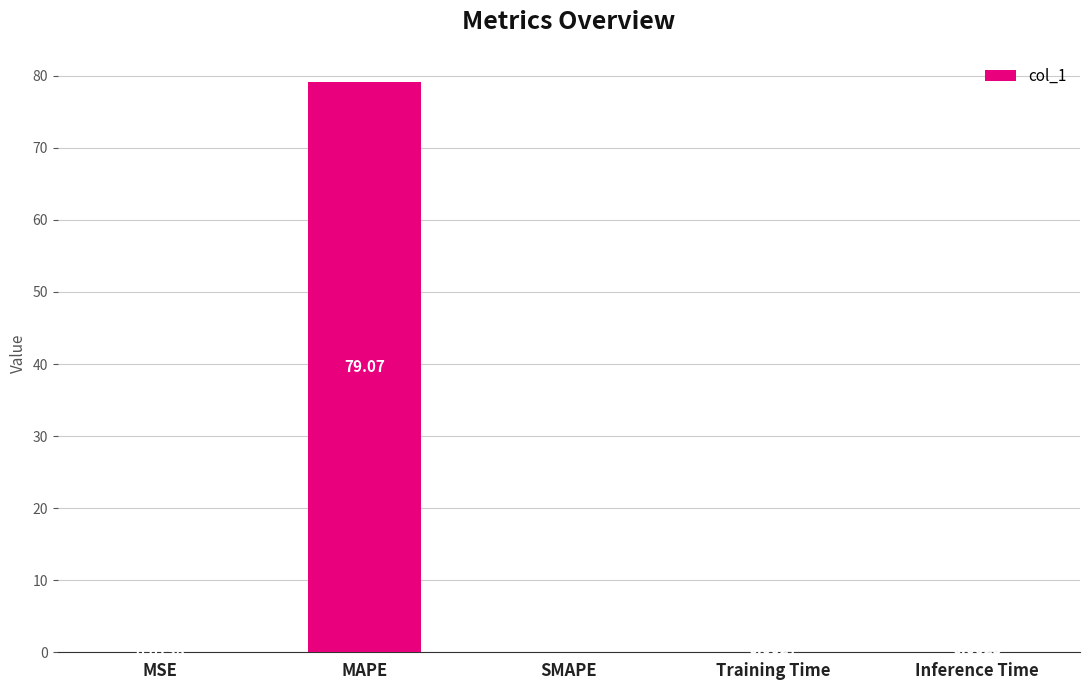

What is the maximum value shown in the chart?

79.1